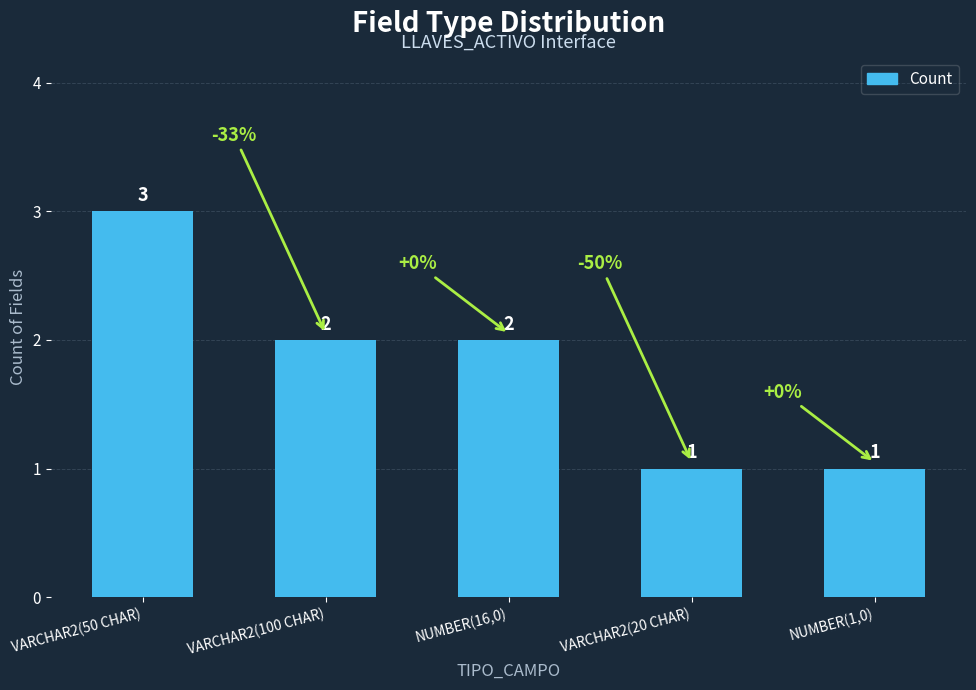

What value does the data have at VARCHAR2(50 CHAR)?

3